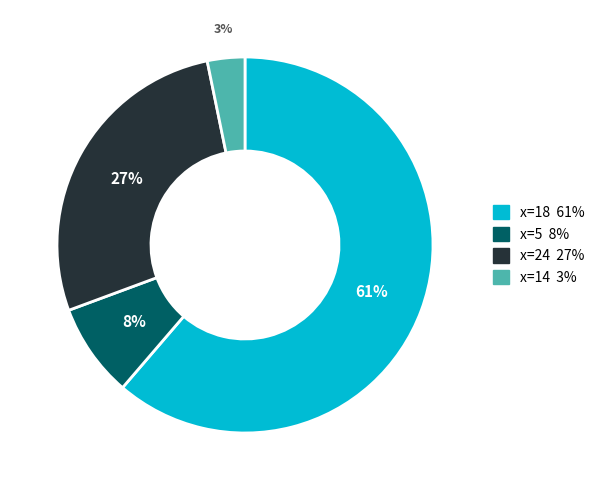

Do x=18 61% and x=24 27% together represent more than half of the pie?

Yes